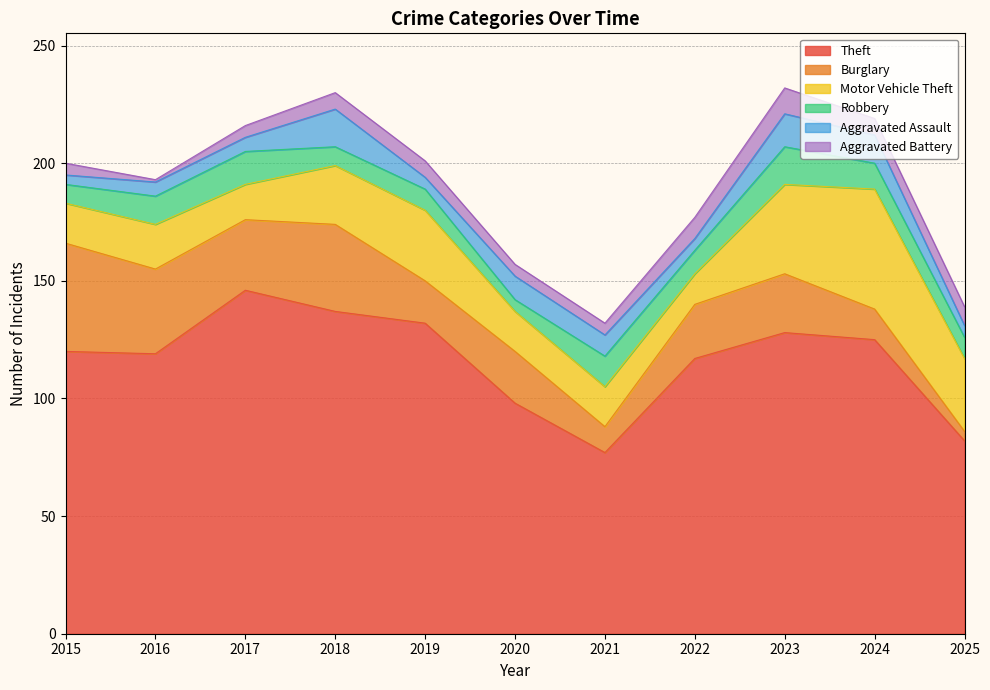

What is the total value across all series at 2016?

193